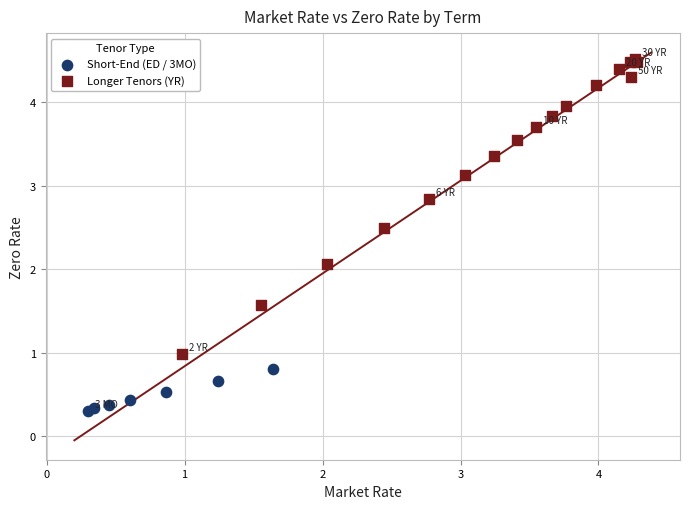

Which series reaches the maximum Y coordinate?

Longer Tenors (YR)